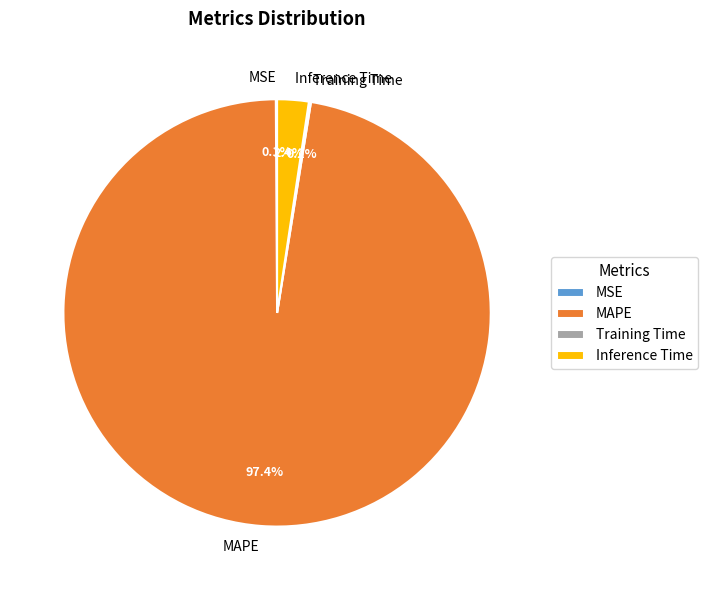

The MAPE slice represents 85% of the pie. True or false?

False